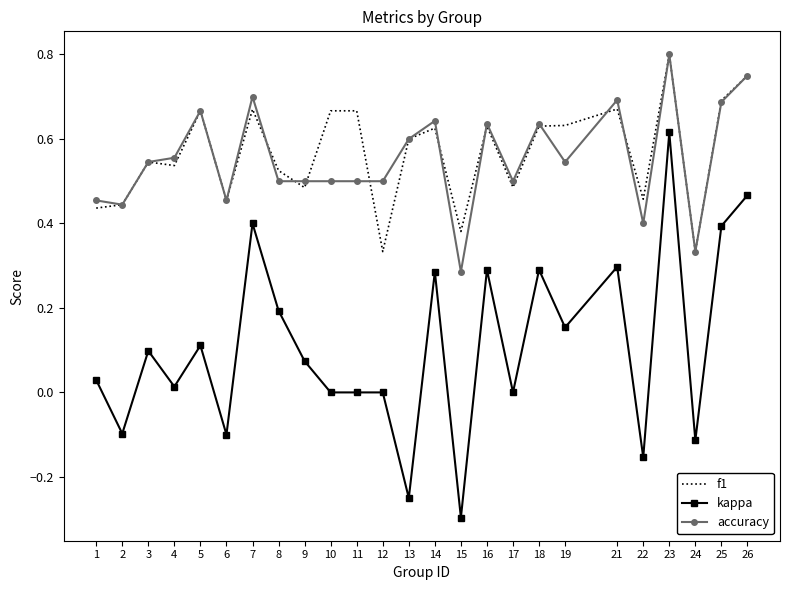

At which label is accuracy closest to 0?

15